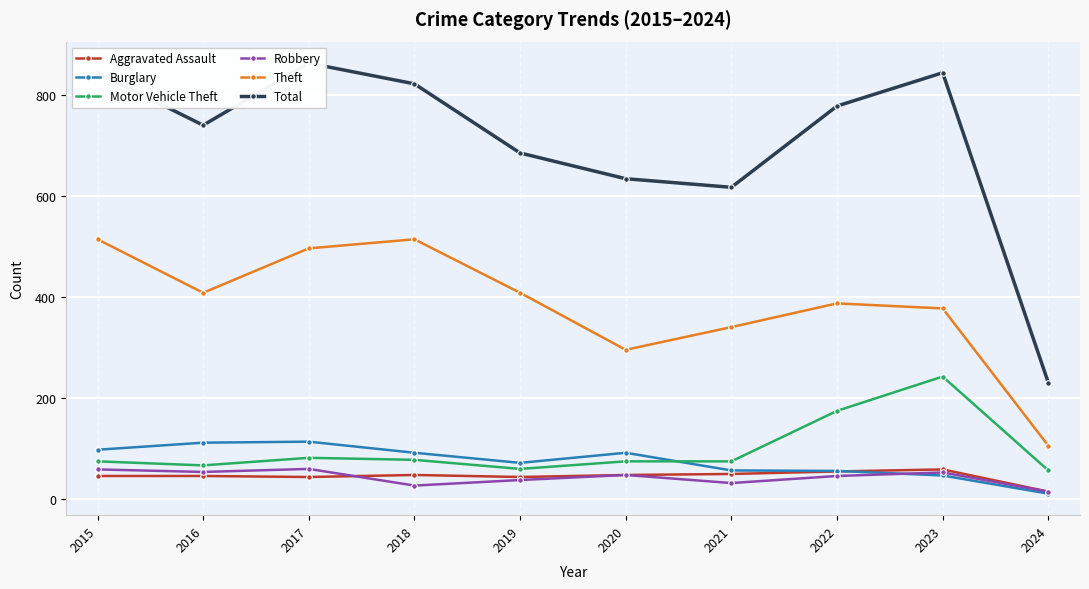

What is the difference between the maximum and minimum values in the Robbery series?

45